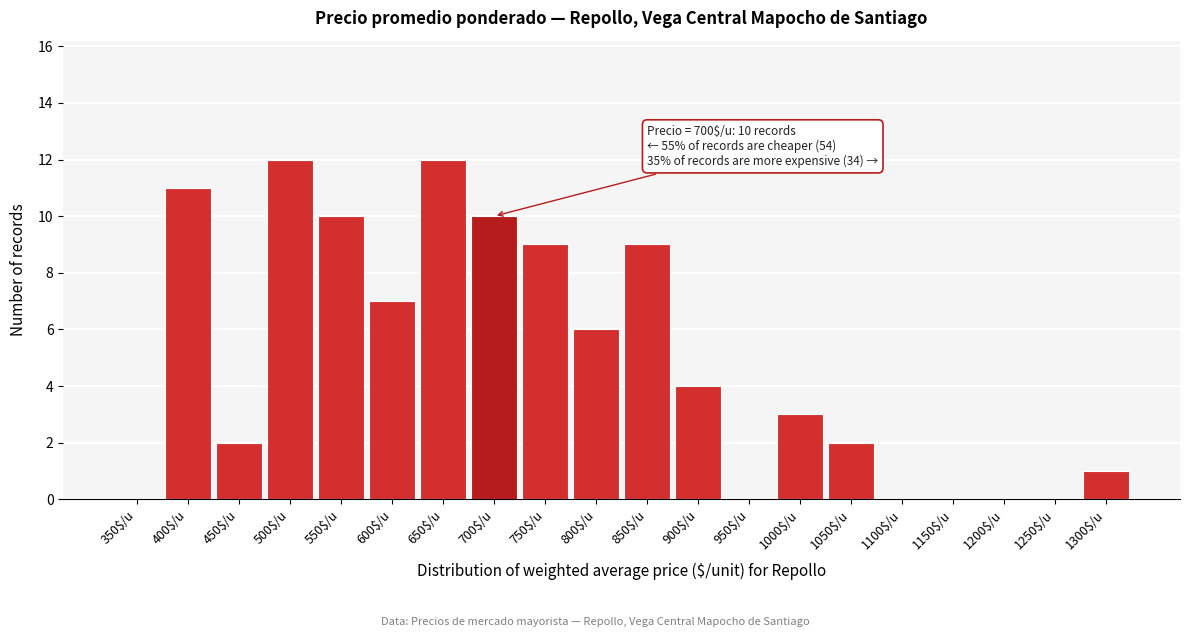

Is it true that the value at 950$/u is 0?

True